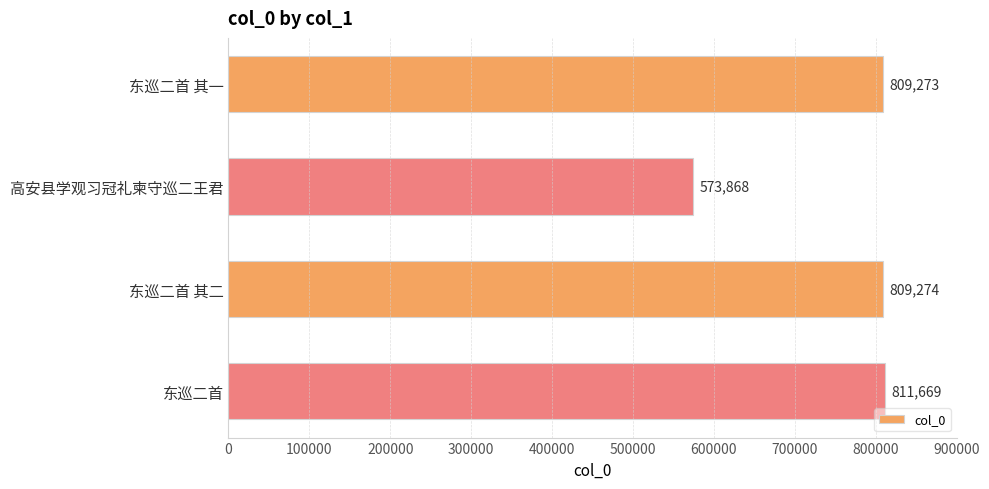

What is the minimum value shown in the chart?

573868